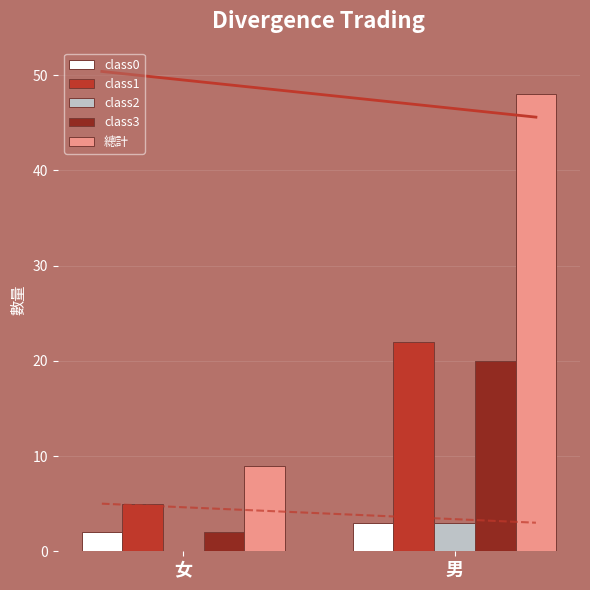

Reading left to right, transcribe all the data shown in this chart.

class0: 2	3
class1: 5	22
class2: 0	3
class3: 2	20
總計: 9	48